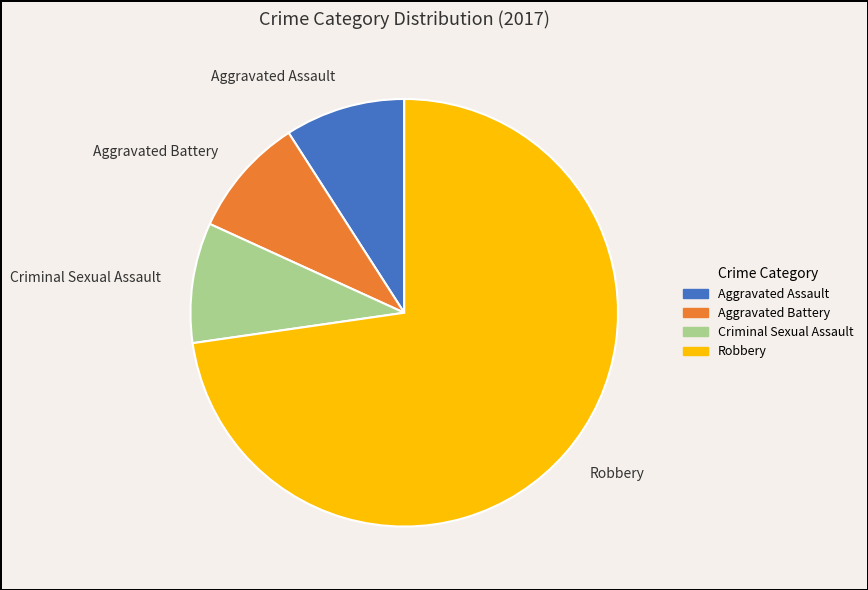

How many slices are in this pie chart?

4